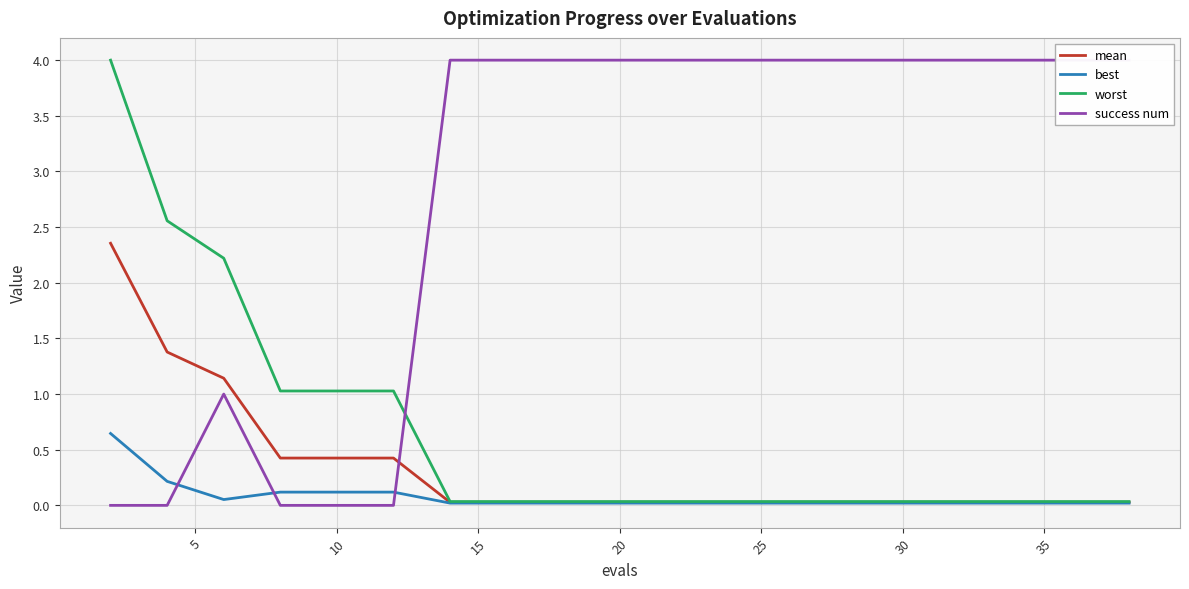

True or false: mean and worst intersect in this chart.

False